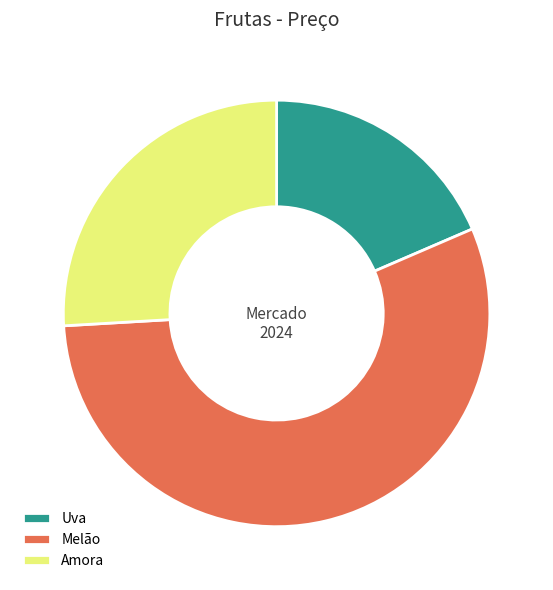

Count the number of slices in the pie.

3